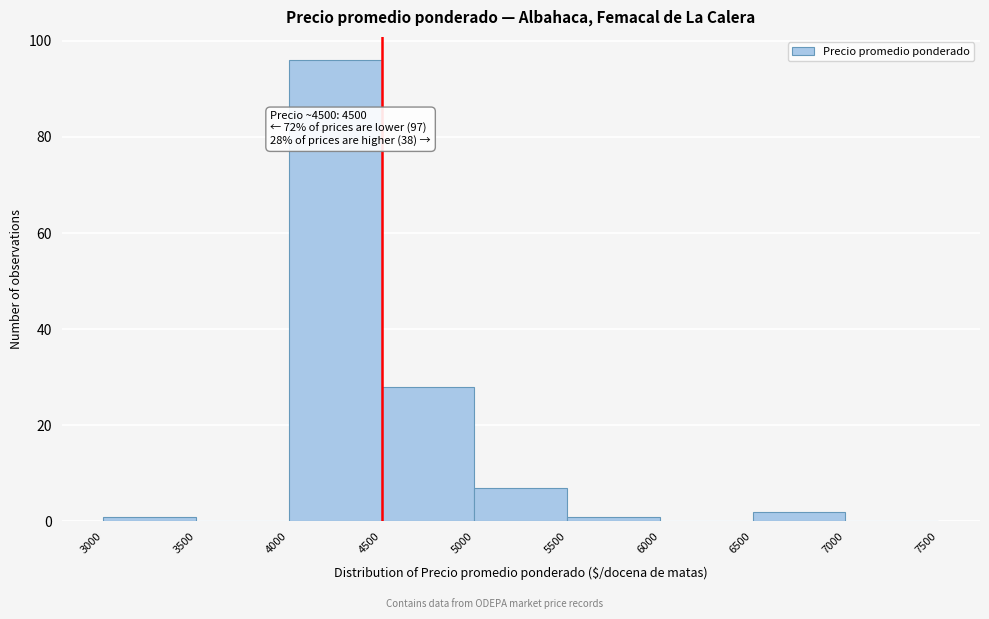

Which range on the x-axis has the tallest bar?

4000 to 4500